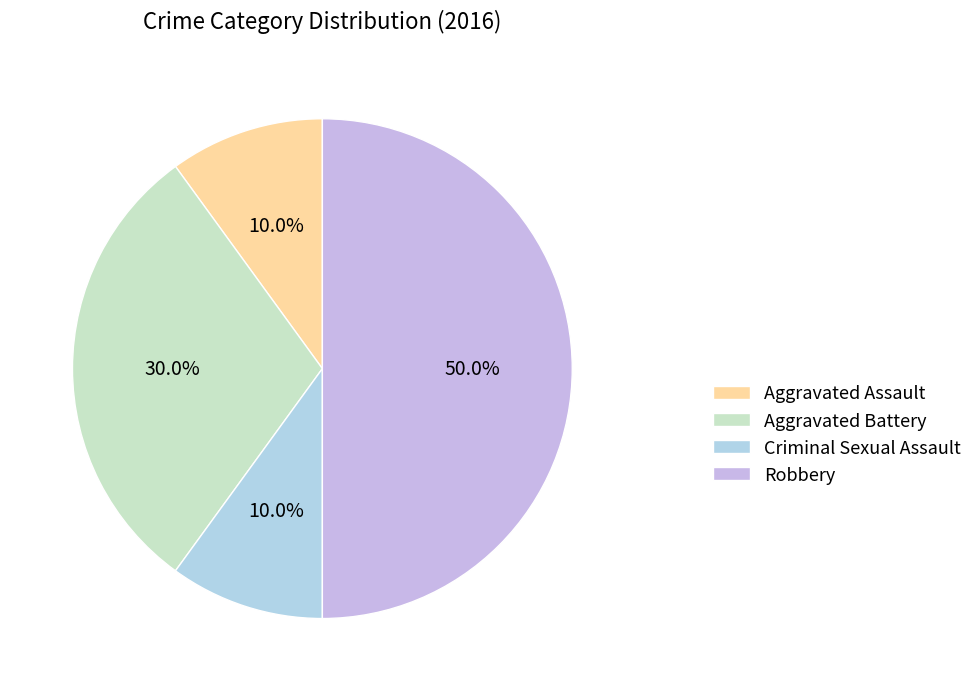

Which category has the biggest portion of the pie?

Robbery